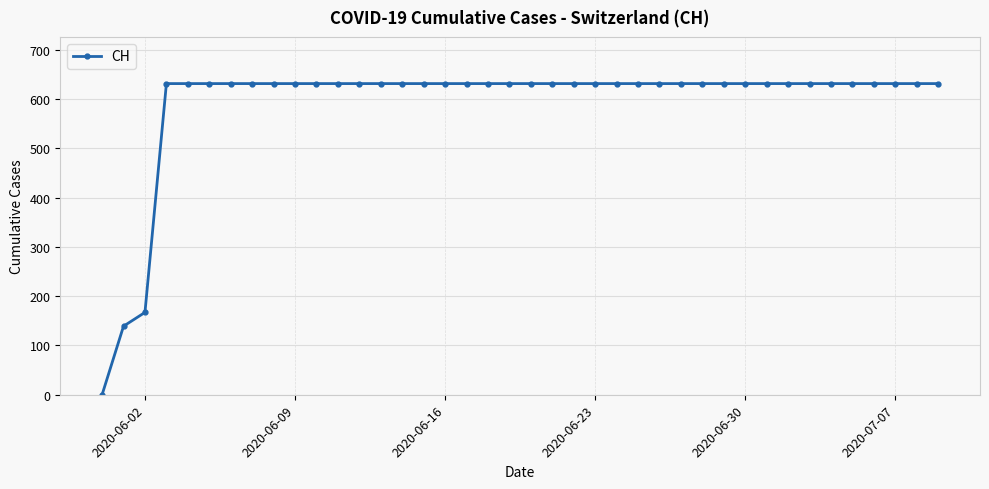

Does the chart have visible grid lines?

Yes